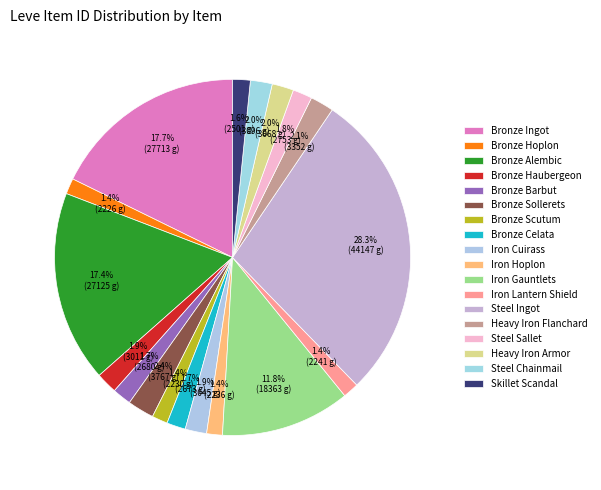

How many segments does this pie chart have?

18